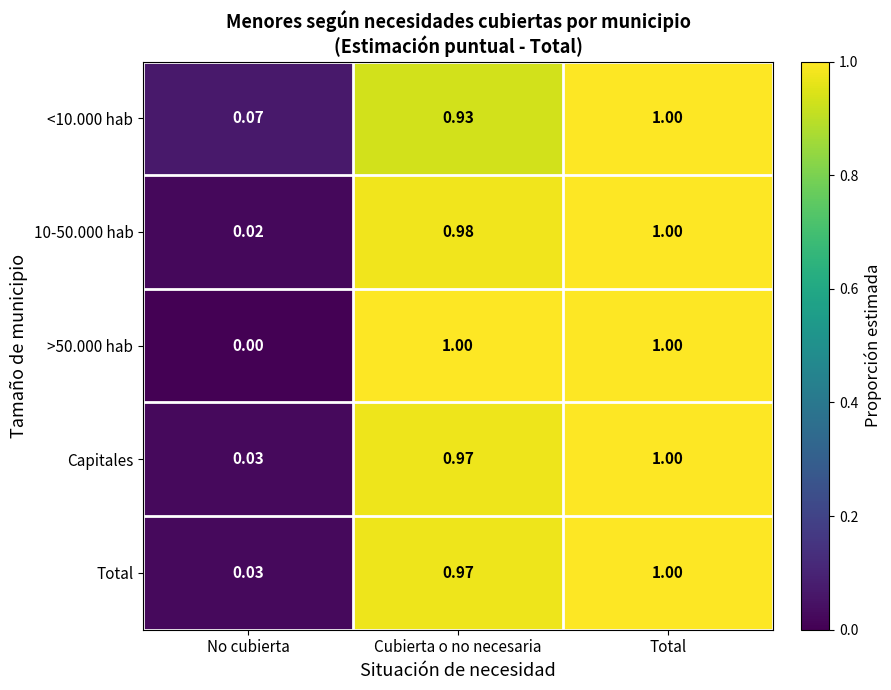

At which category is the sum across all series the highest?

Total